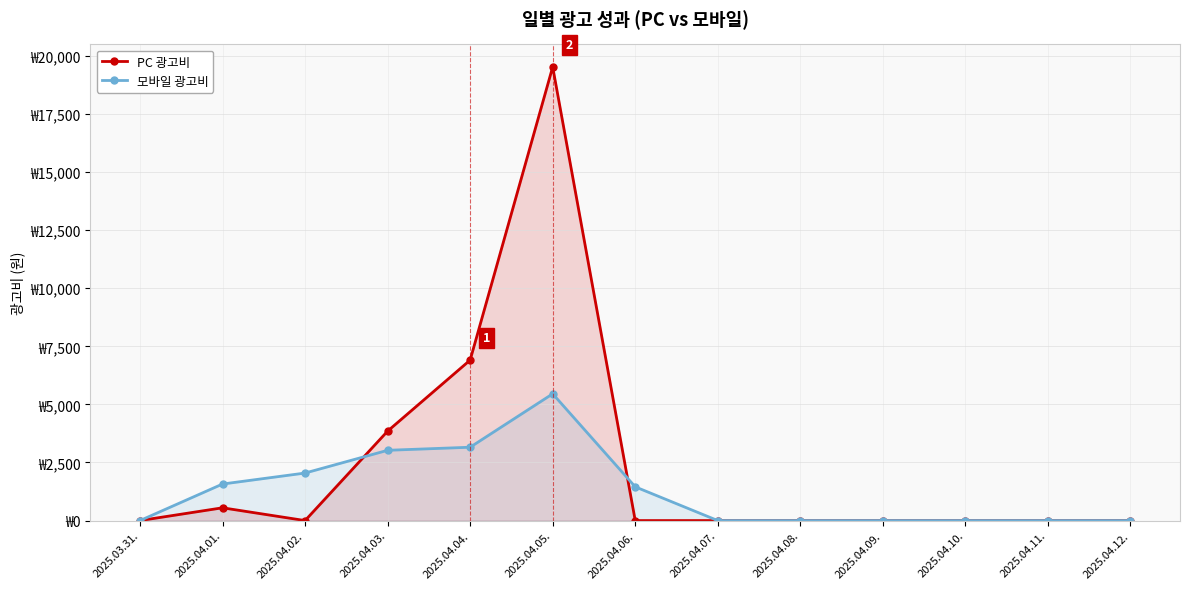

In 모바일 광고비, how many points are higher than both neighbors (excluding endpoints)?

1